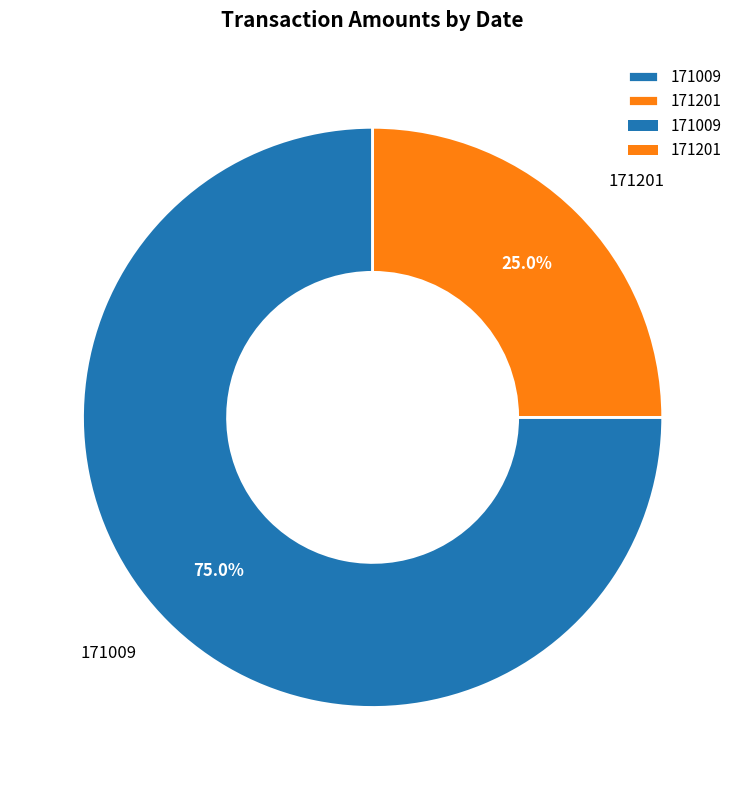

To the nearest percent, what is the combined percentage of 171201 and 171009?

100%